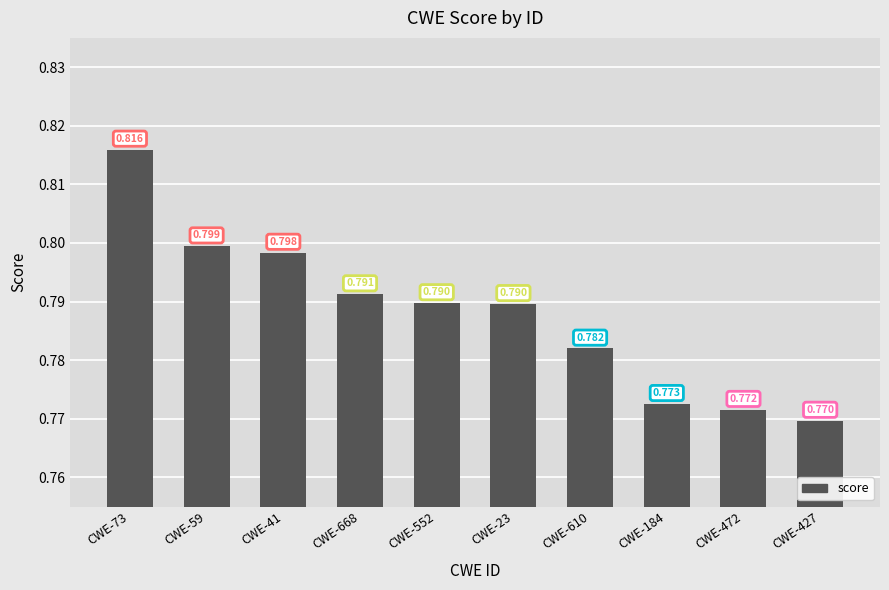

Reading left to right, list all the values displayed in this chart.

0.8	0.8	0.8	0.8	0.8	0.8	0.8	0.8	0.8	0.8